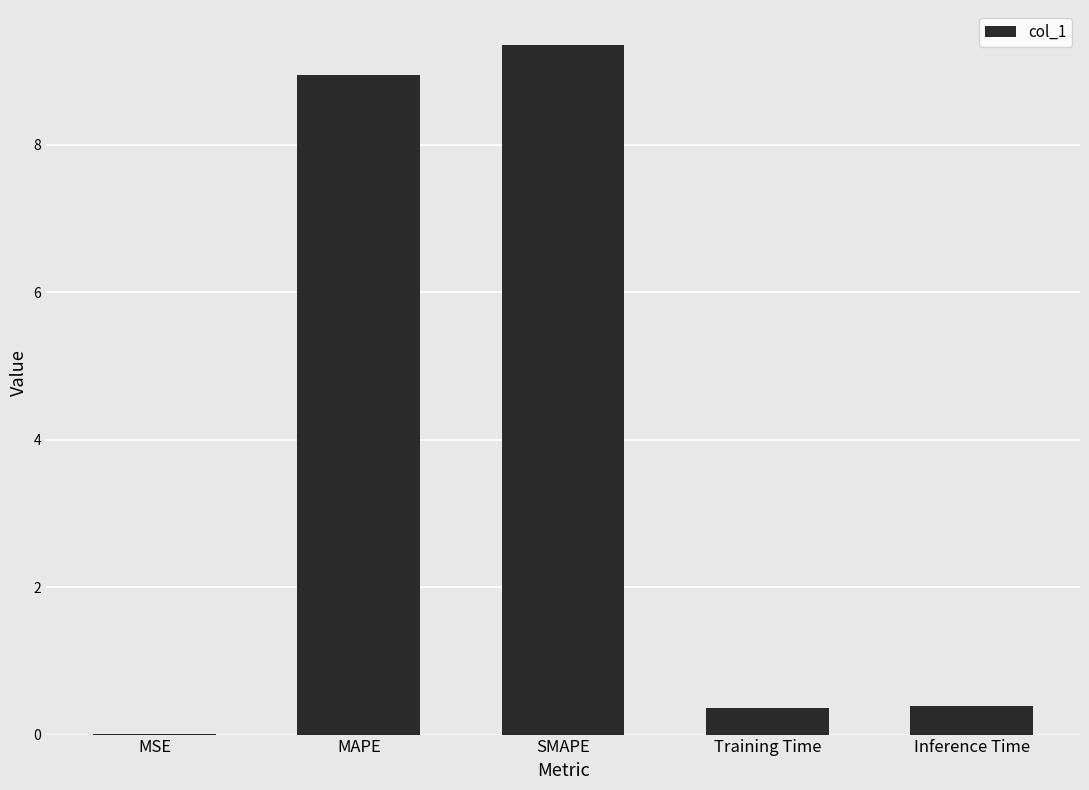

Is it true that the value at MAPE is 8.9?

True